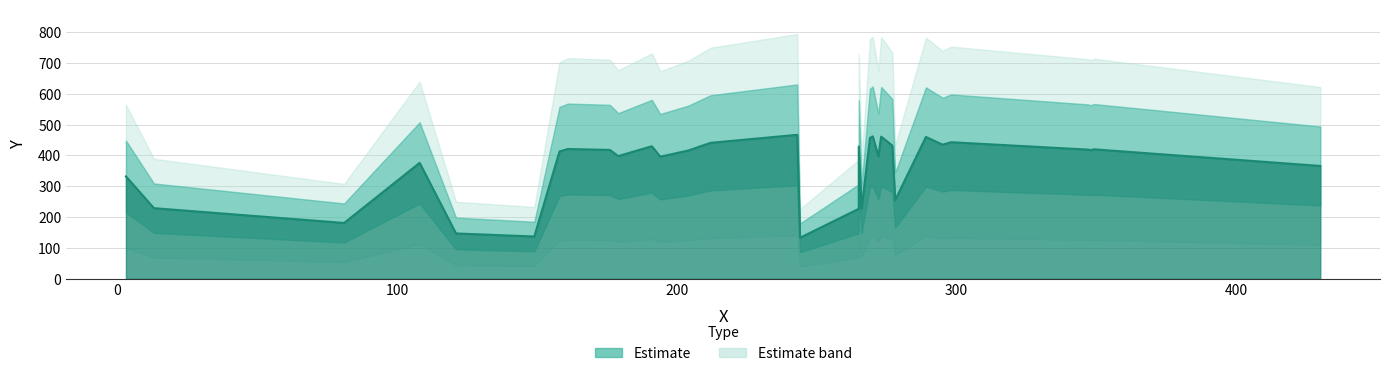

How many lines are shown in the chart?

1